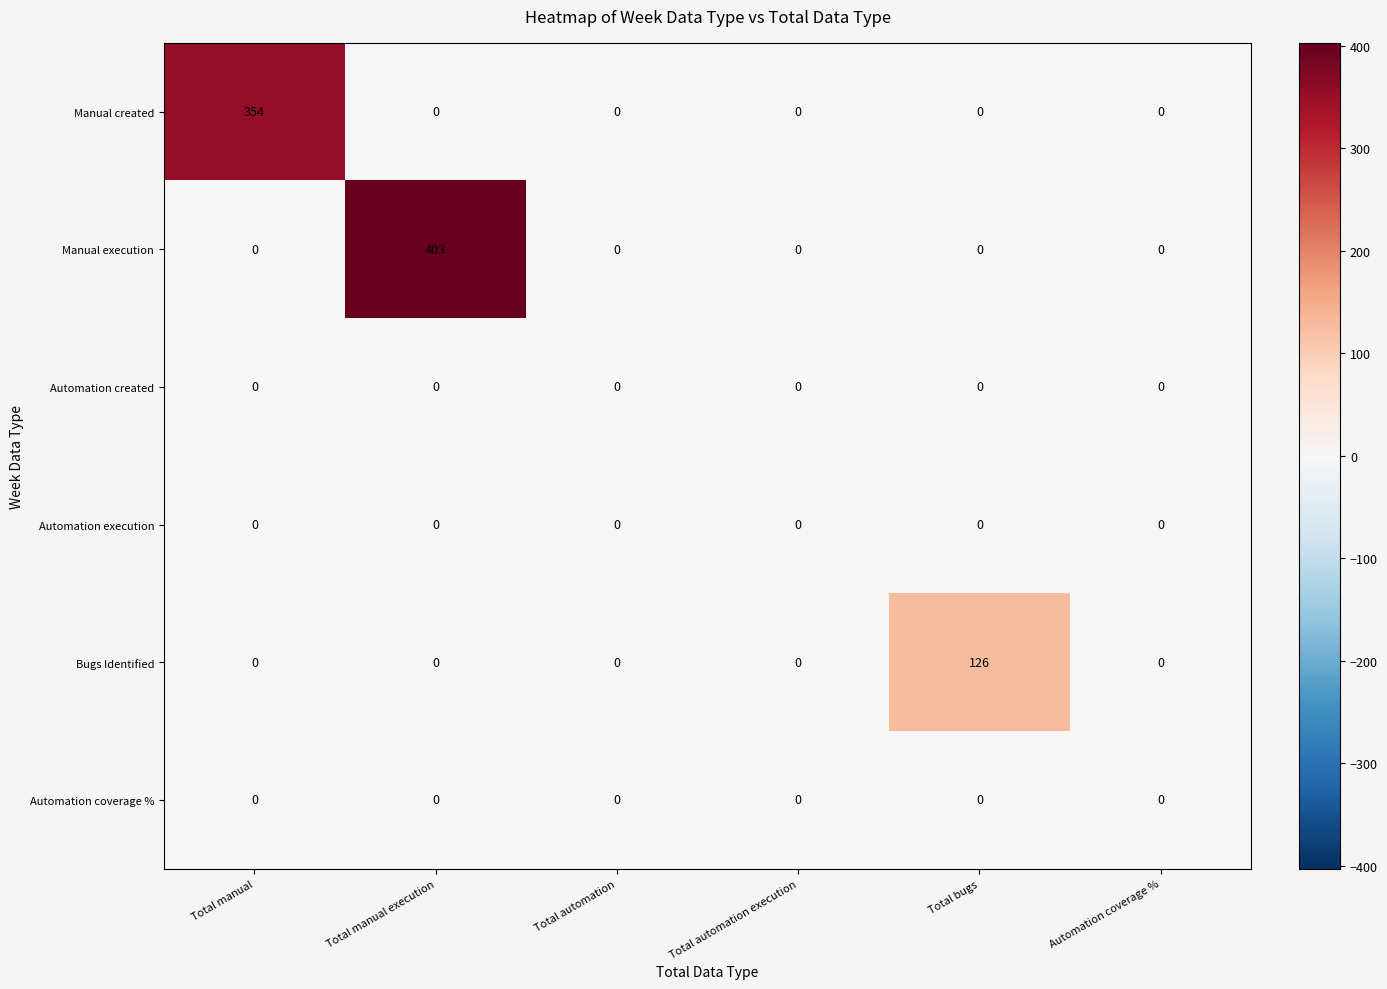

What is the spread (max minus min) of values at Total manual?

354